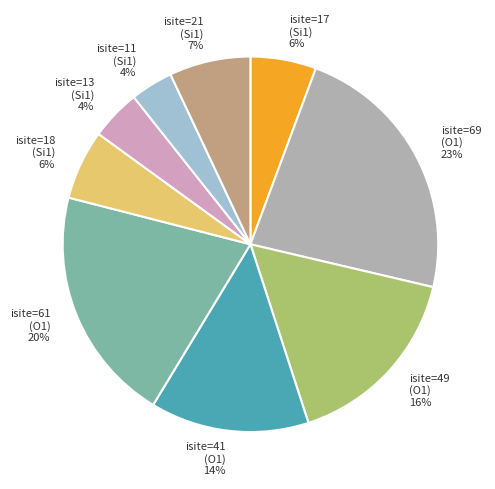

Is there any slice that represents more than half of the pie?

No